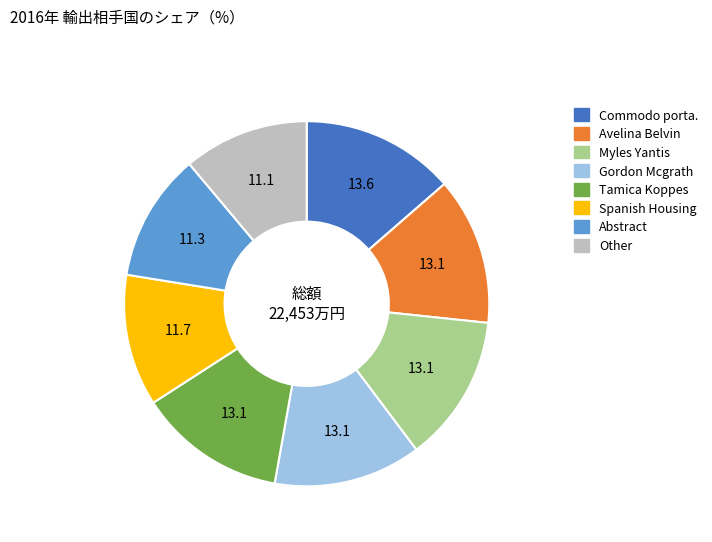

Does any single category account for the majority?

No